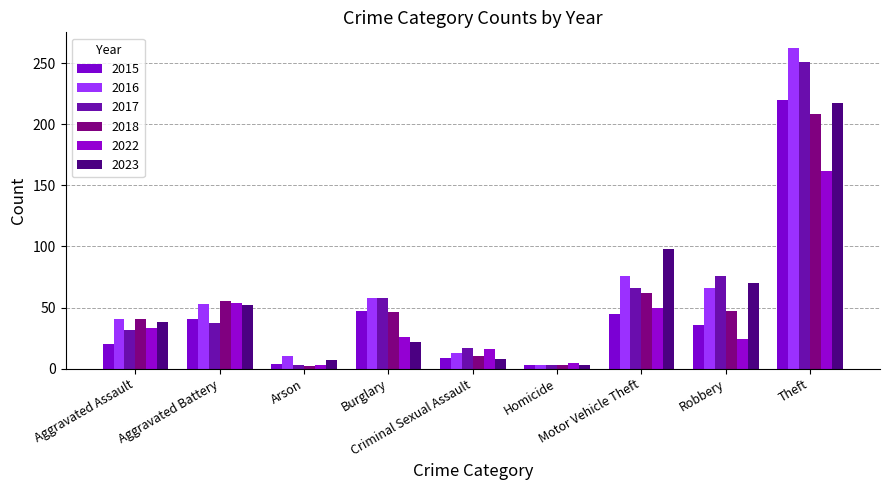

How many values in the 2022 series are below 26?

4